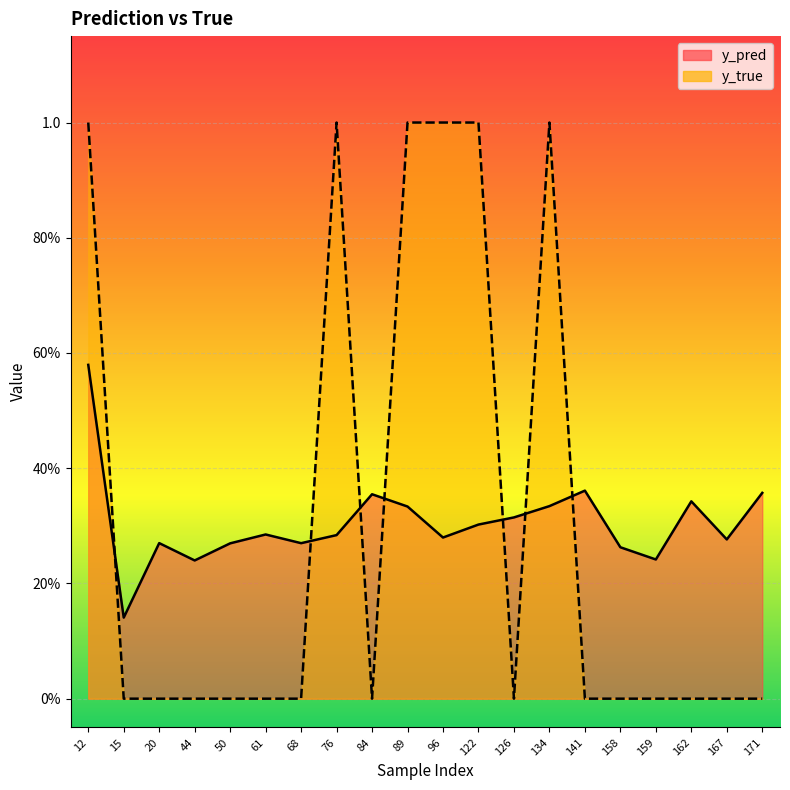

In y_true, how many points are higher than both neighbors (excluding endpoints)?

2